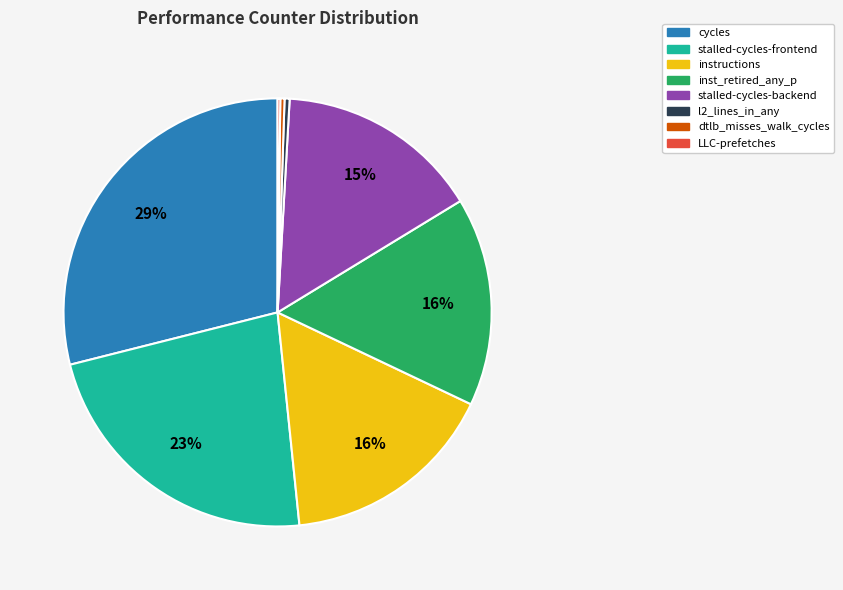

Does any single category account for the majority?

No